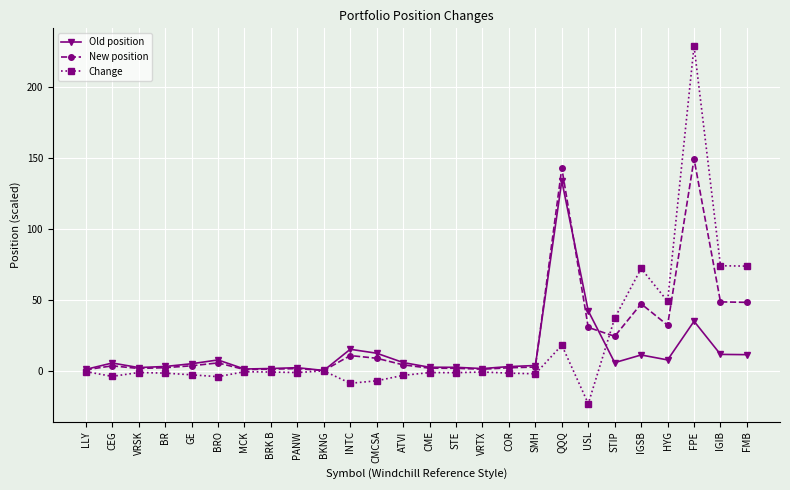

True or false: Change has a value of 18.0 at QQQ.

True